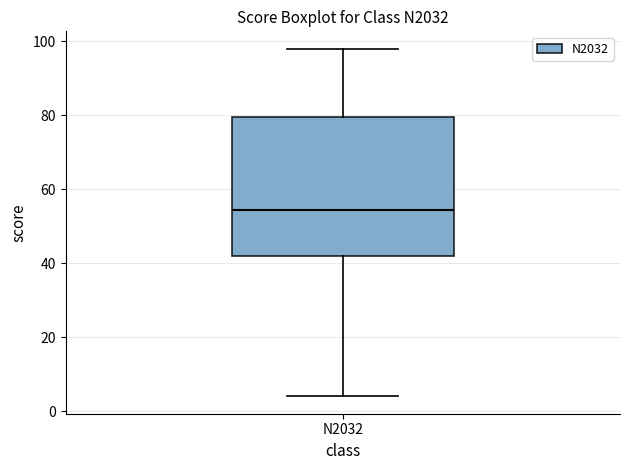

Transcribe this box plot: give where the median line is, the range the box spans, and where the two whiskers end, as read against the y-axis. The values are not printed on the chart, so give them approximately, as read against the axis.

median 54, box 42 to 80, whiskers 4 to 98